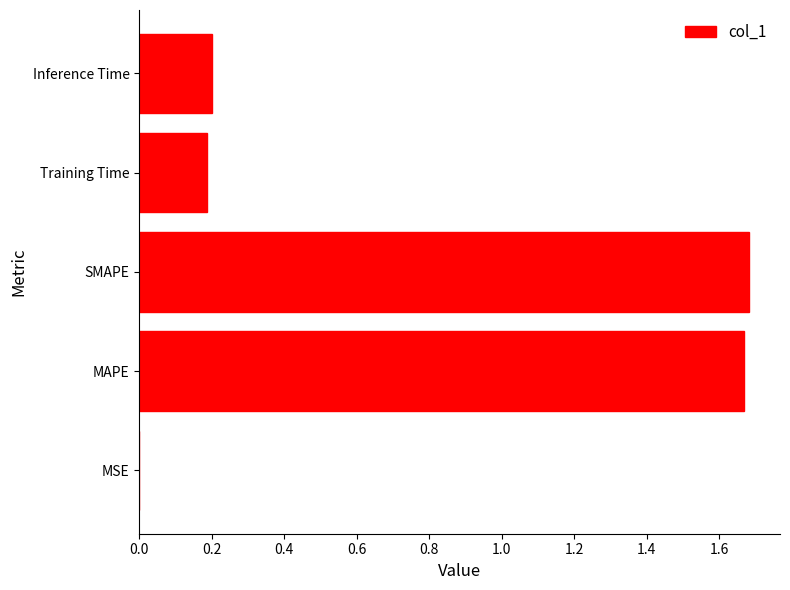

The value at Training Time is 0.2. True or false?

True